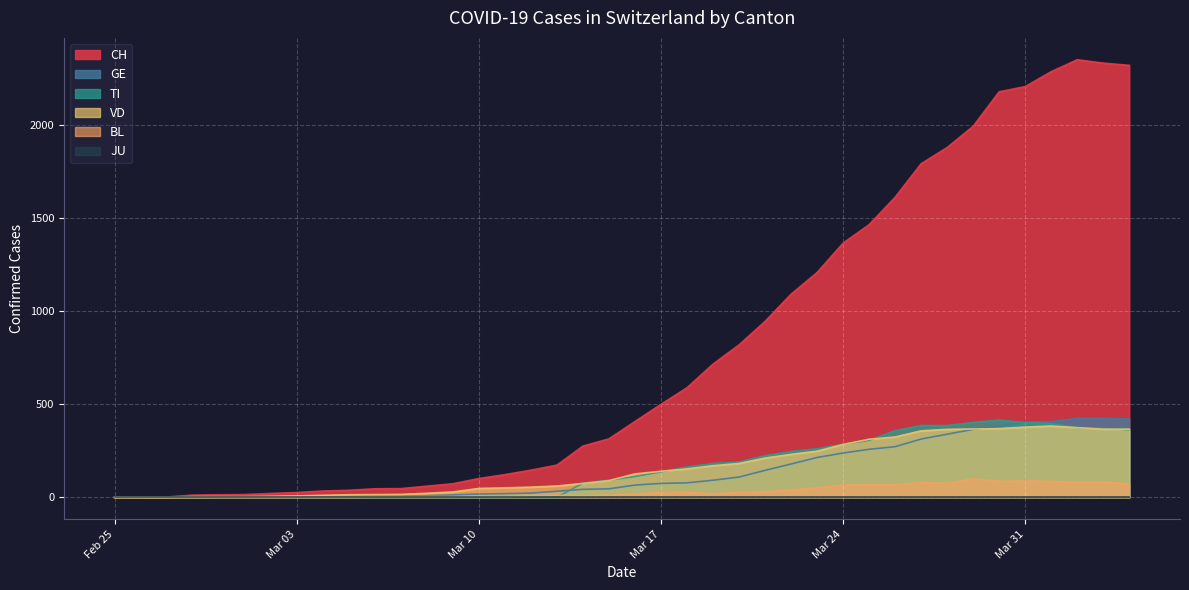

What is the maximum value shown in the chart?

2348